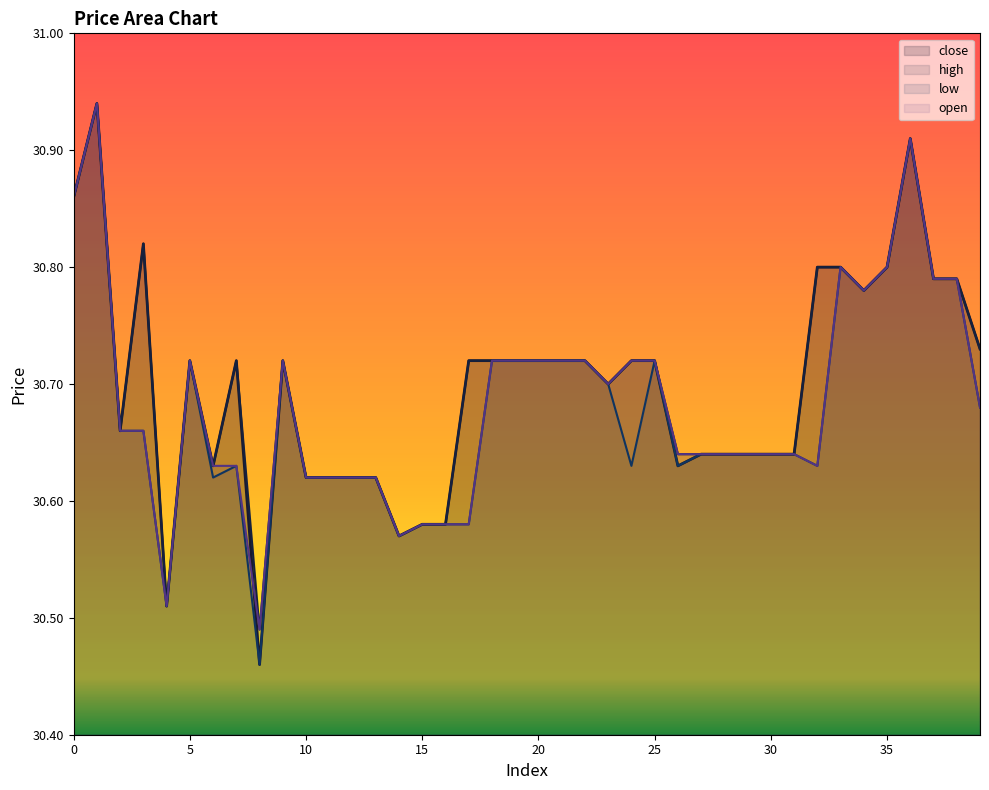

List the series in order of their peak value, lowest first.

close, high, low, open